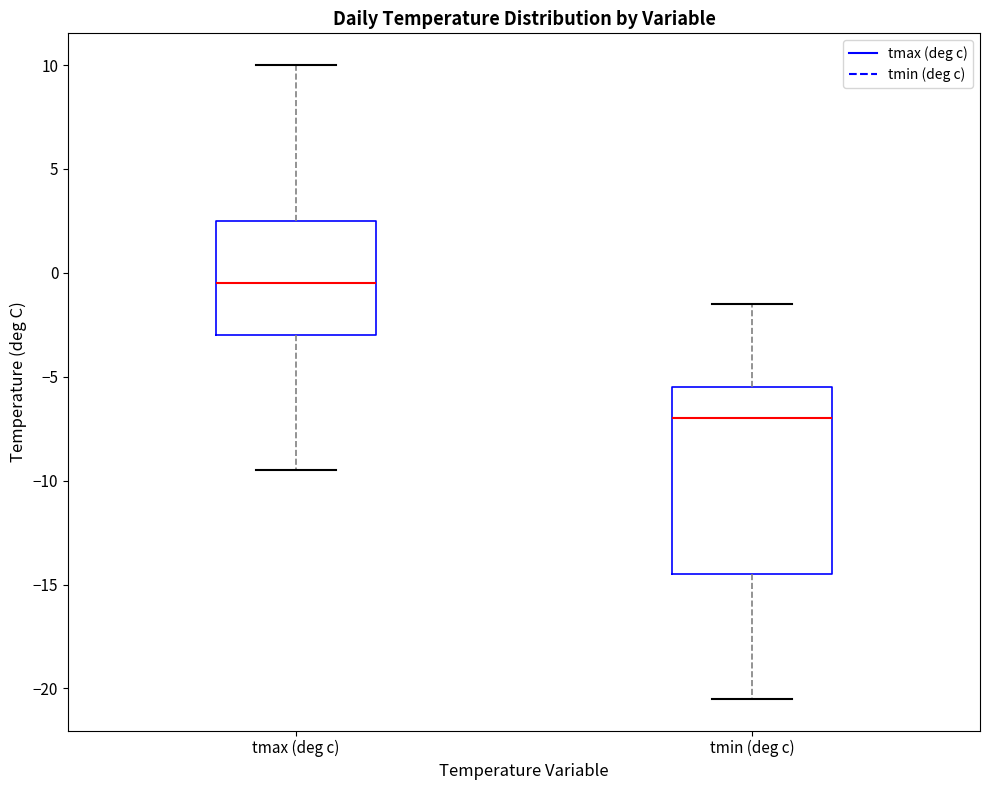

Which box is the tallest, from its lower edge to its upper edge?

tmin (deg c)